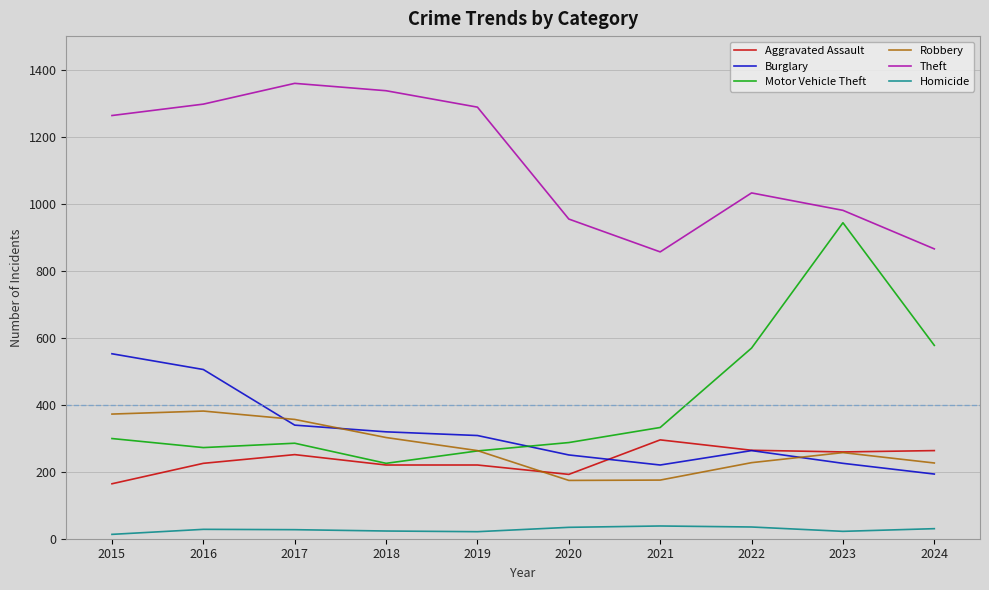

What is the total value across all series at 2018?

2426